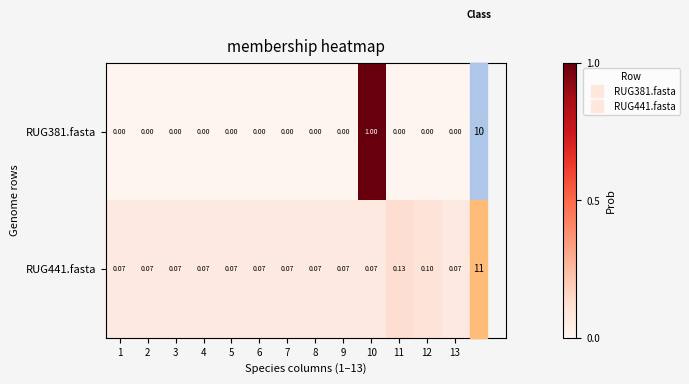

Is the value of RUG441.fasta at 7 greater than the value of RUG381.fasta at 5?

Yes